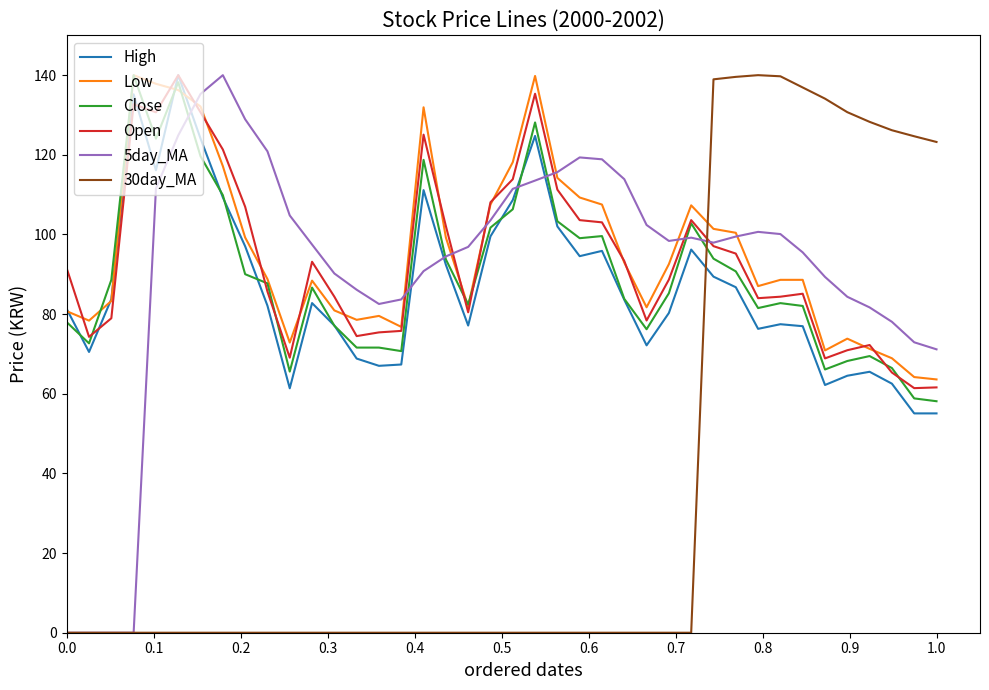

After their last crossing, which series has the higher values: High or 30day_MA?

30day_MA